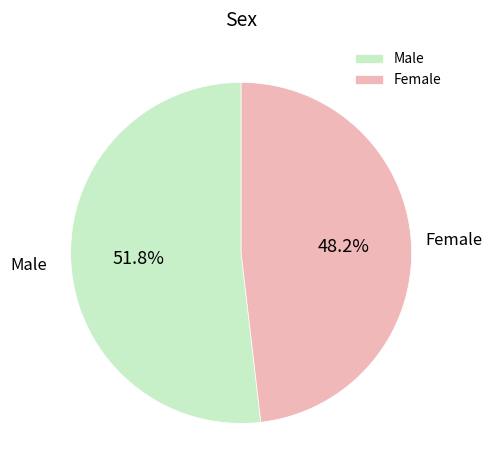

Approximately how many times larger is the value at Female compared to Male?

0.9